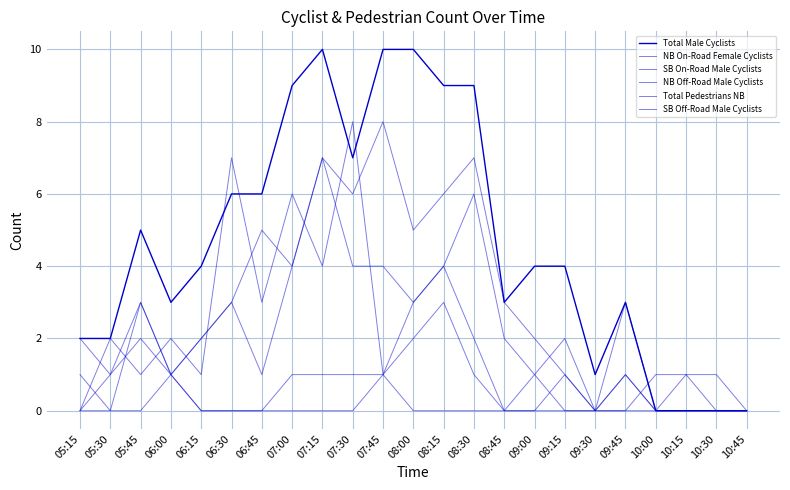

Rank the categories by SB Off-Road Male Cyclists value from highest to lowest.

07:15, 07:00, 07:30, 07:45, 08:15, 05:45, 06:30, 08:00, 06:15, 08:30, 05:15, 06:00, 06:45, 05:30, 08:45, 09:00, 09:15, 09:30, 09:45, 10:00, 10:15, 10:30, 10:45